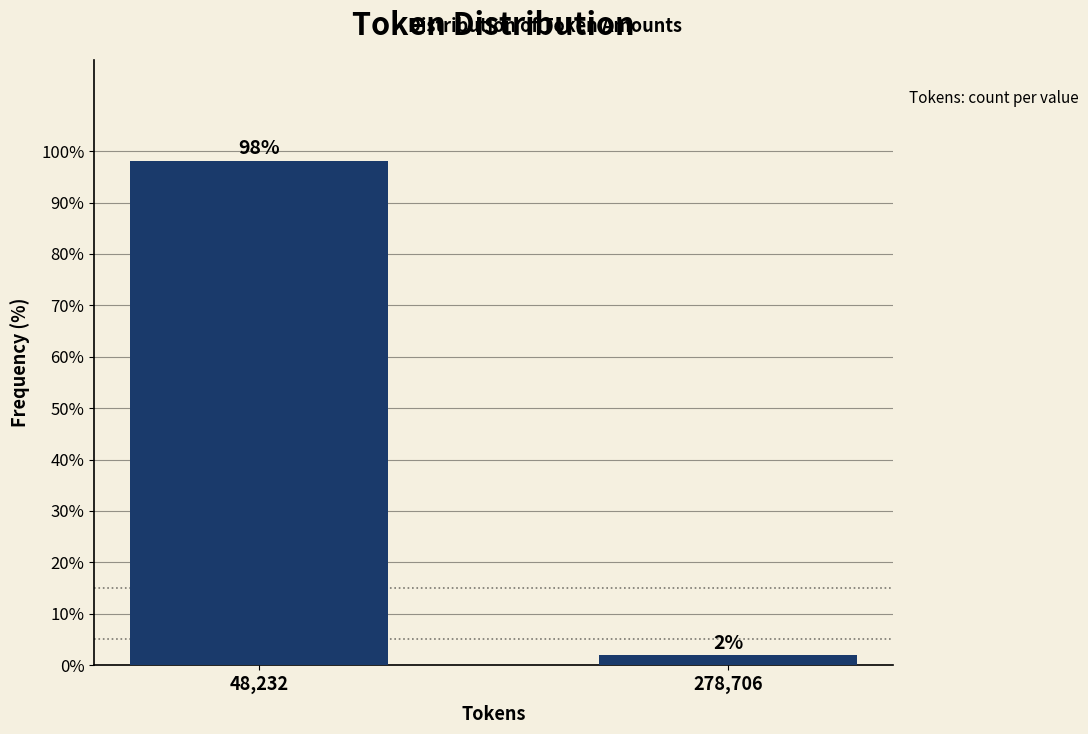

Between 278,706 and 48,232, which is larger?

48,232